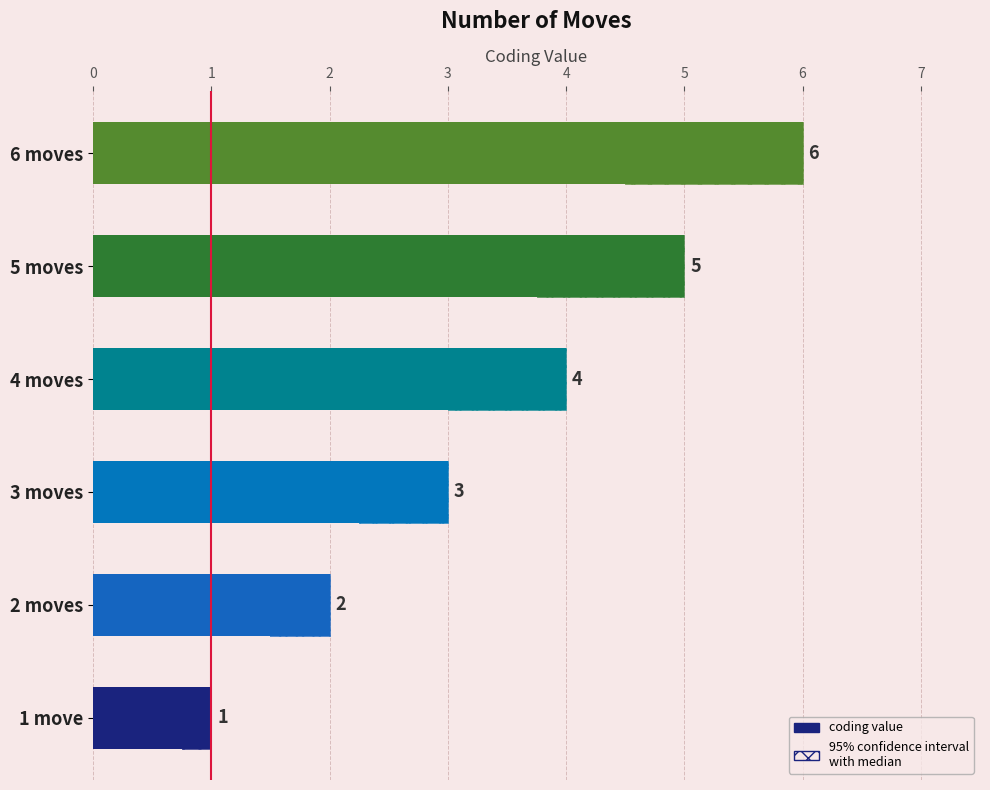

What is the change in value from 4 moves to 5 moves?

+1